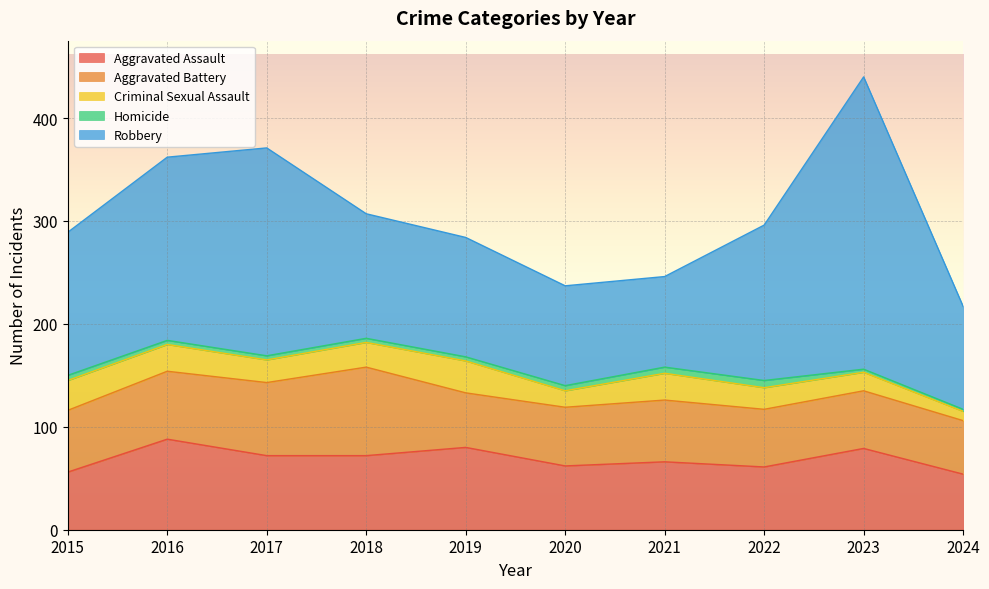

How many data points in Criminal Sexual Assault are above 24?

4